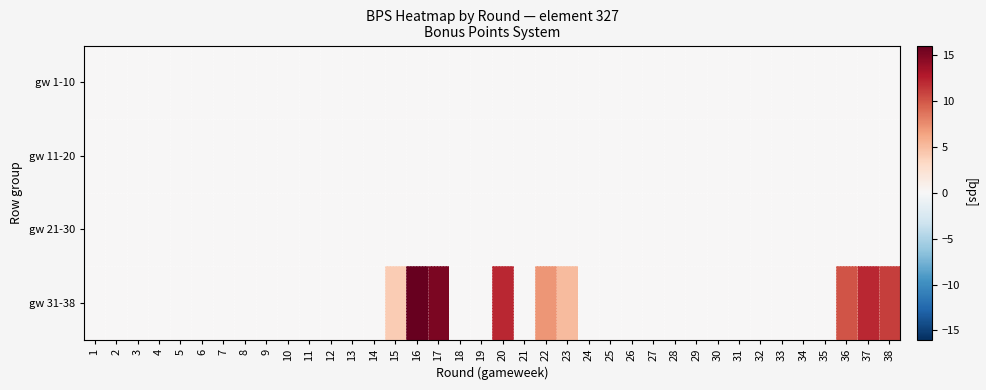

Rank the series by their maximum value, from lowest to highest.

gw 1-10, gw 11-20, gw 21-30, gw 31-38